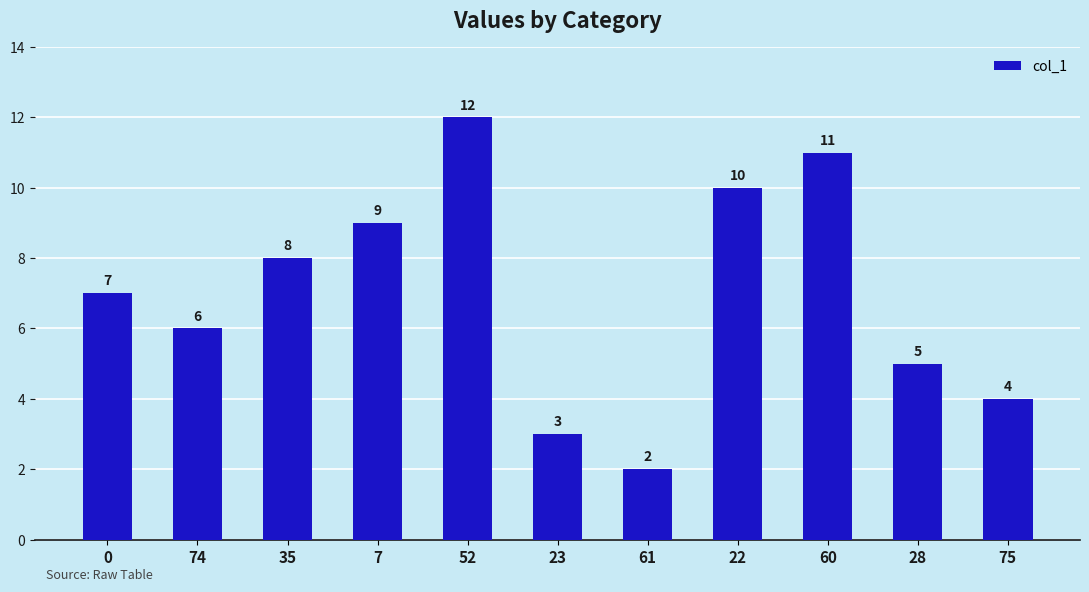

What is the difference between the second highest and second lowest values?

8